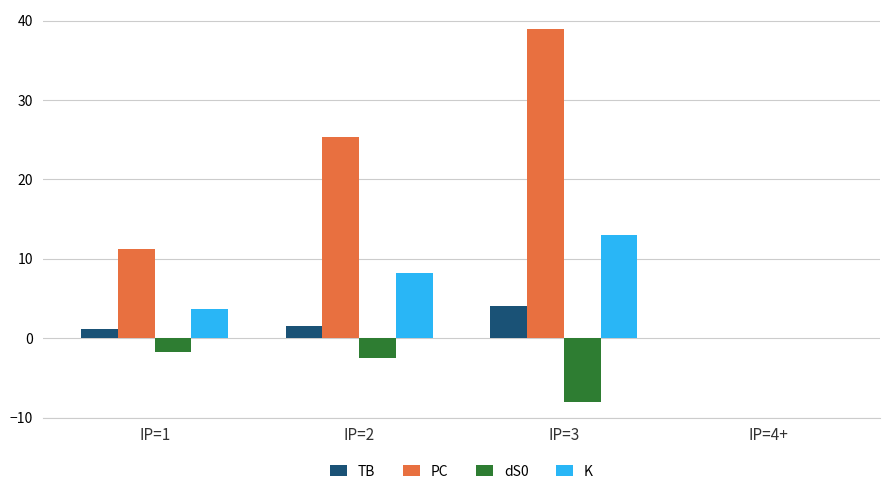

What are all the series names shown in the legend?

TB, PC, dS0, K